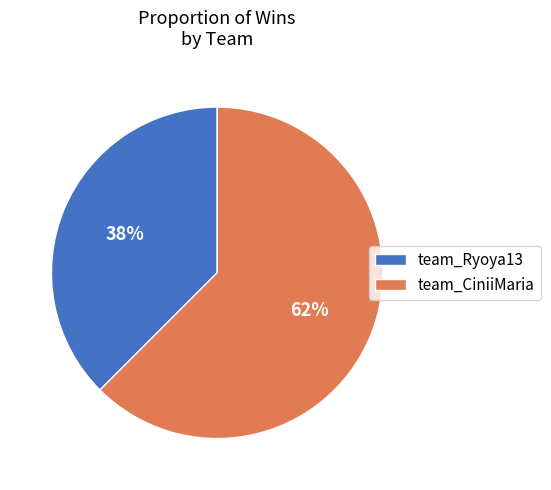

To the nearest percent, what is the combined percentage of team_Ryoya13 and team_CiniiMaria?

100%